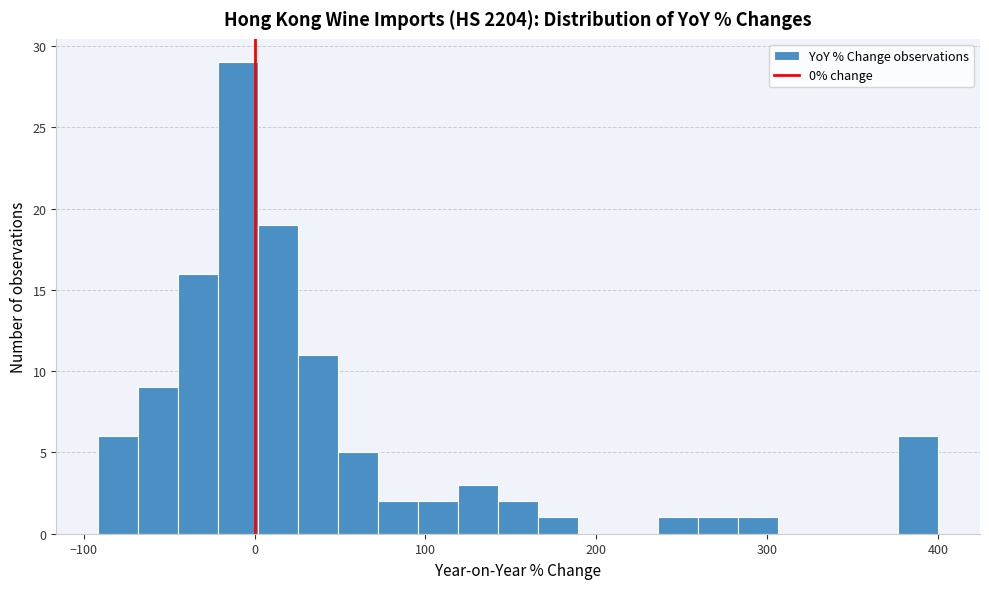

Read against the x-axis, roughly where is the centre of the tallest bar?

-10